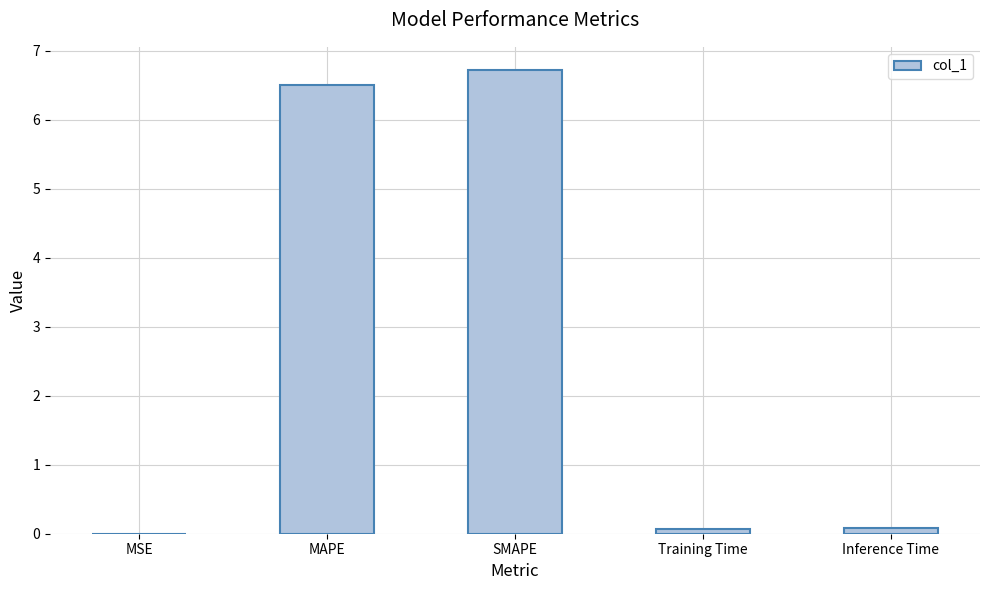

Are the bars horizontal?

No